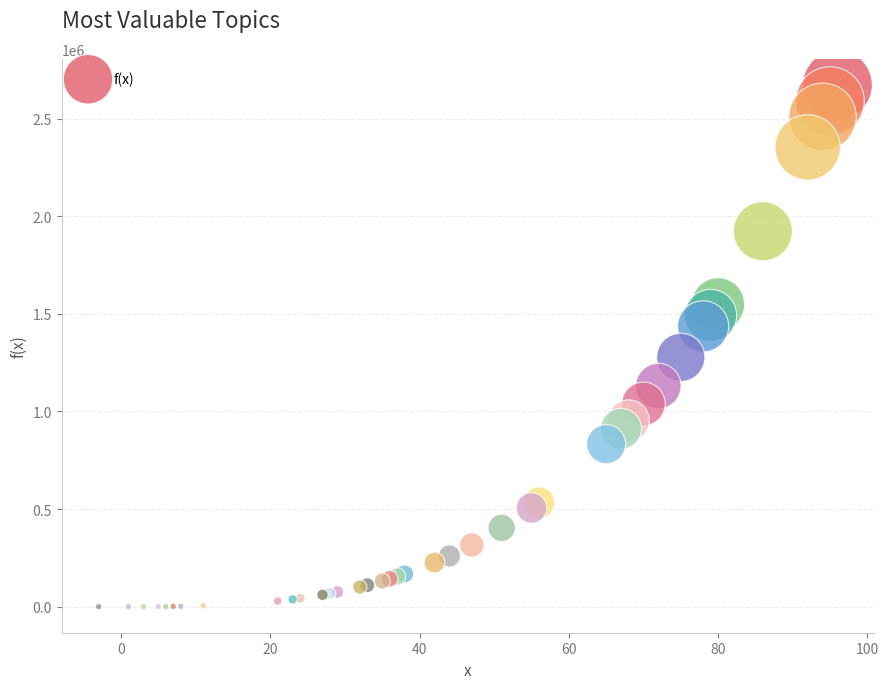

What Y value in the scatter plot is closest to 1336336?

1276944